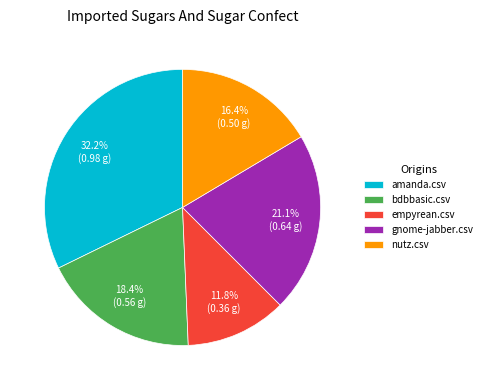

To the nearest percent, what percentage of the pie is gnome-jabber.csv?

21%